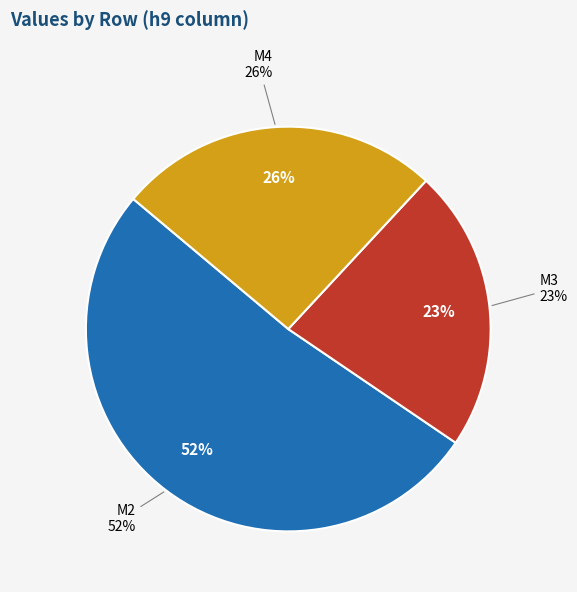

Which slice is the largest?

M2